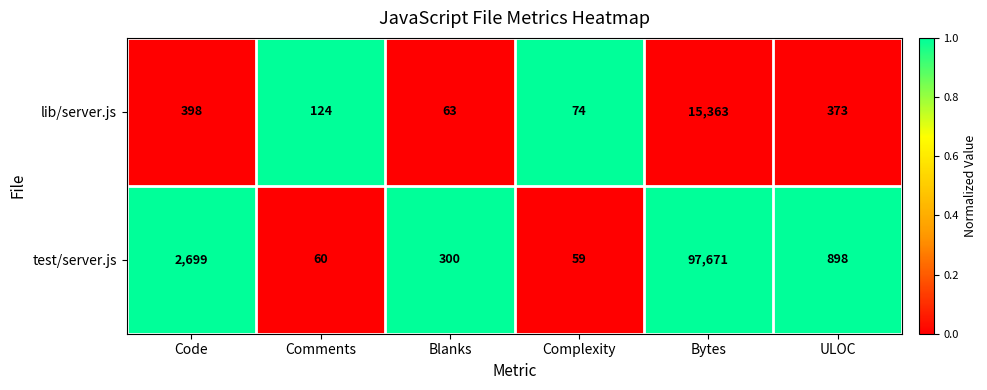

Reading left to right, transcribe all the data shown in this chart.

lib/server.js: Code=398	Comments=124	Blanks=63	Complexity=74	Bytes=15363	ULOC=373
test/server.js: Code=2699	Comments=60	Blanks=300	Complexity=59	Bytes=97671	ULOC=898